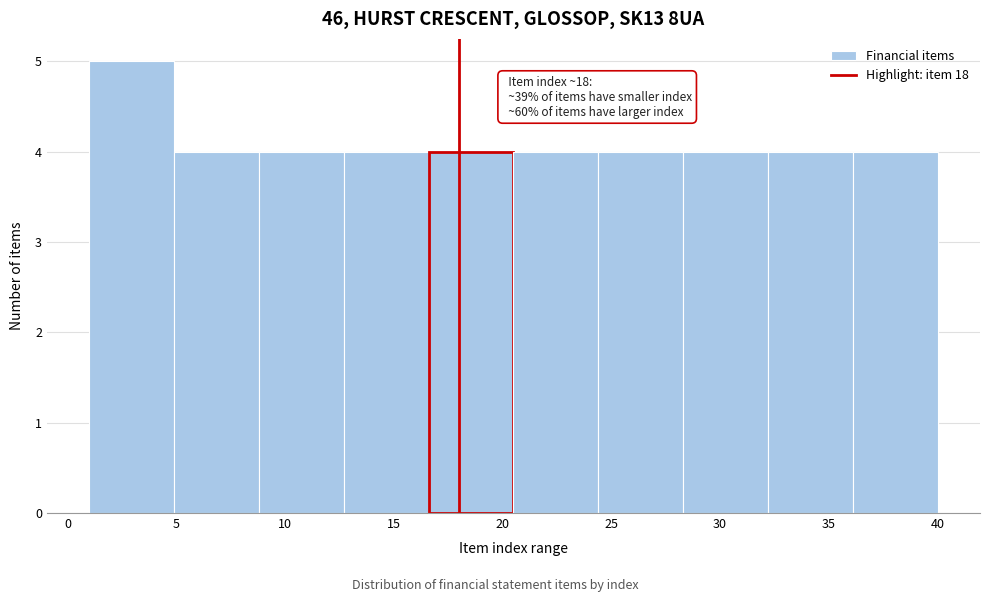

Over which range of the x-axis is the bar tallest?

1.0 to 4.9